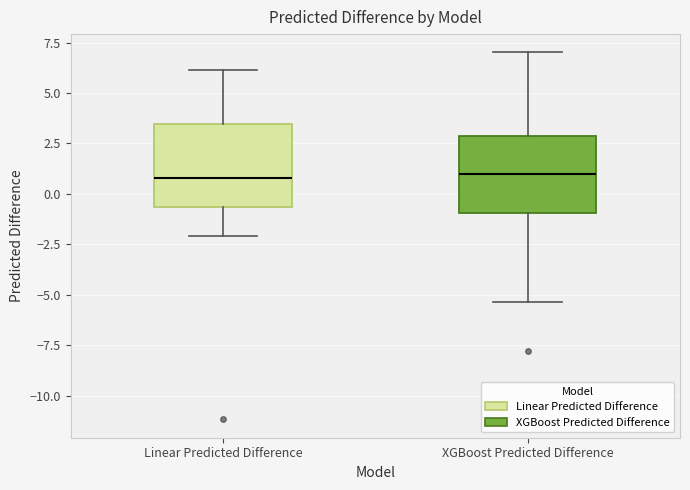

Reading left to right, read every box against the y-axis: the position of its median line, the range the box covers, and the ends of its whiskers. The values are not printed on the chart, so give them approximately, as read against the axis.

Linear Predicted Difference: median 1.0, box -0.5 to 3.5, whiskers -2.0 to 6.0
XGBoost Predicted Difference: median 1.0, box -1.0 to 3.0, whiskers -5.5 to 7.0